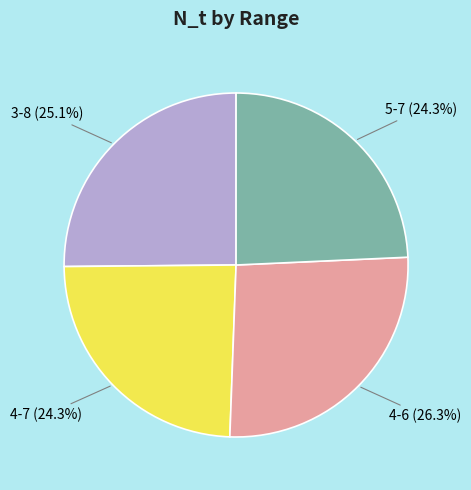

True or false: 4-7 accounts for 38% of the total.

False